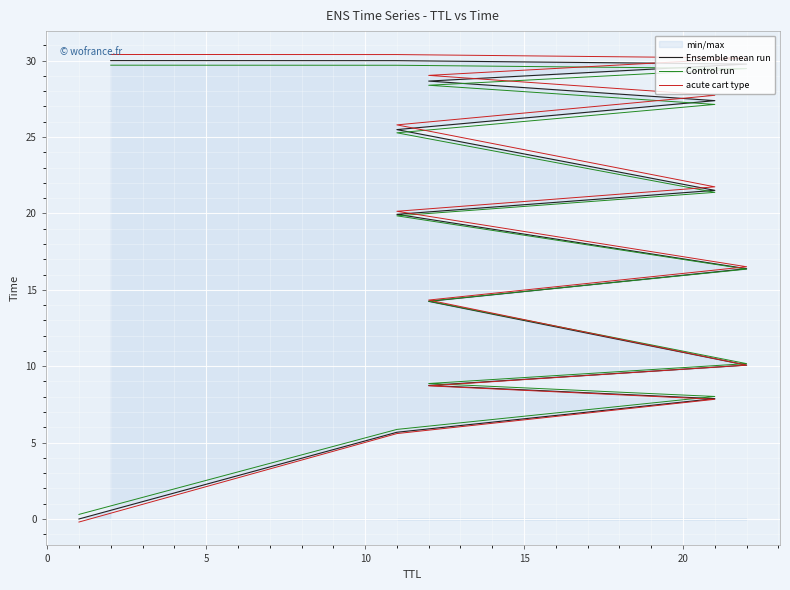

What is the value of the acute cart type point at the 8th from the left?

20.1